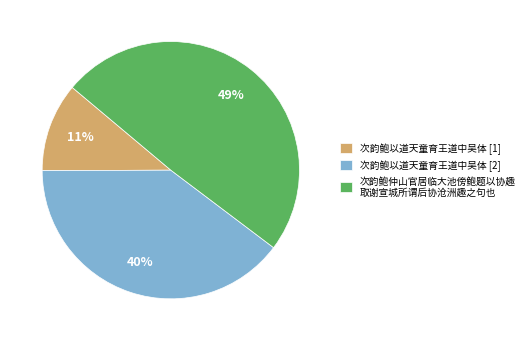

To the nearest percent, what is the combined percentage of 次韵鲍仲山官居临大池傍鲍题以协趣 取谢宣城所谓后协沧洲趣之句也 and 次韵鲍以道天童育王道中吴体 [1]?

60%